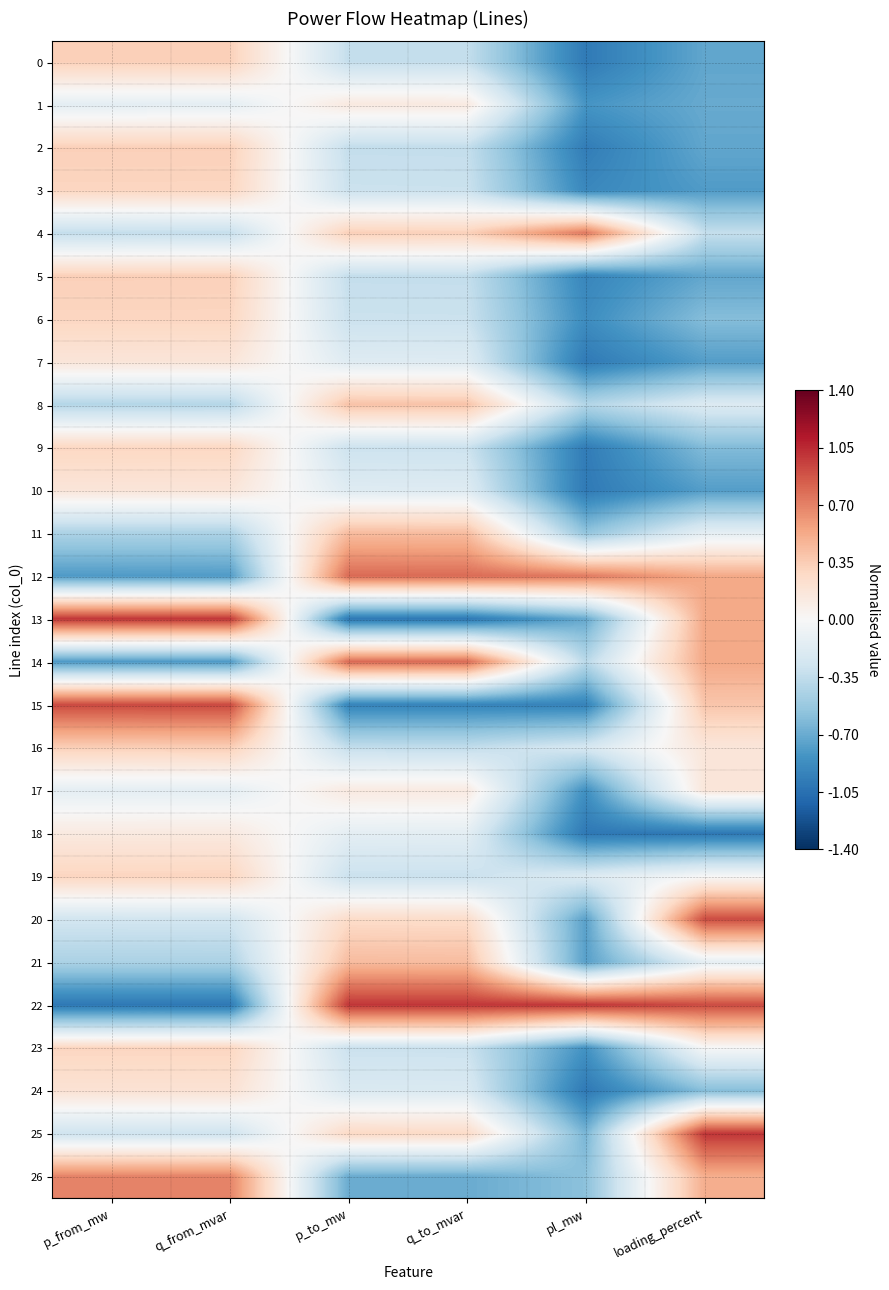

Reading right to left, transcribe all the data shown in this chart.

0: loading_percent=-0.7	pl_mw=-1.0	q_to_mvar=-0.3	p_to_mw=-0.3	q_from_mvar=0.3	p_from_mw=0.3
1: loading_percent=-0.7	pl_mw=-0.8	q_to_mvar=0.1	p_to_mw=0.1	q_from_mvar=-0.1	p_from_mw=-0.1
2: loading_percent=-0.7	pl_mw=-1.0	q_to_mvar=-0.3	p_to_mw=-0.3	q_from_mvar=0.3	p_from_mw=0.3
3: loading_percent=-0.8	pl_mw=-0.9	q_to_mvar=-0.3	p_to_mw=-0.3	q_from_mvar=0.3	p_from_mw=0.3
4: loading_percent=-0.3	pl_mw=0.7	q_to_mvar=0.3	p_to_mw=0.3	q_from_mvar=-0.3	p_from_mw=-0.3
5: loading_percent=-0.7	pl_mw=-0.9	q_to_mvar=-0.3	p_to_mw=-0.3	q_from_mvar=0.3	p_from_mw=0.3
6: loading_percent=-0.6	pl_mw=-0.9	q_to_mvar=-0.3	p_to_mw=-0.3	q_from_mvar=0.3	p_from_mw=0.3
7: loading_percent=-0.8	pl_mw=-1.0	q_to_mvar=-0.2	p_to_mw=-0.2	q_from_mvar=0.2	p_from_mw=0.2
8: loading_percent=-0.2	pl_mw=-0.4	q_to_mvar=0.4	p_to_mw=0.4	q_from_mvar=-0.4	p_from_mw=-0.4
9: loading_percent=-0.6	pl_mw=-1.0	q_to_mvar=-0.3	p_to_mw=-0.3	q_from_mvar=0.3	p_from_mw=0.3
10: loading_percent=-0.8	pl_mw=-1.0	q_to_mvar=-0.2	p_to_mw=-0.2	q_from_mvar=0.2	p_from_mw=0.2
11: loading_percent=-0.1	pl_mw=-0.6	q_to_mvar=0.4	p_to_mw=0.4	q_from_mvar=-0.4	p_from_mw=-0.4
12: loading_percent=0.5	pl_mw=0.7	q_to_mvar=0.8	p_to_mw=0.8	q_from_mvar=-0.8	p_from_mw=-0.8
13: loading_percent=0.5	pl_mw=-0.7	q_to_mvar=-1.0	p_to_mw=-1.0	q_from_mvar=1.0	p_from_mw=1.0
14: loading_percent=0.5	pl_mw=-0.4	q_to_mvar=0.8	p_to_mw=0.8	q_from_mvar=-0.8	p_from_mw=-0.8
15: loading_percent=0.4	pl_mw=-0.9	q_to_mvar=-0.9	p_to_mw=-0.9	q_from_mvar=0.9	p_from_mw=0.9
16: loading_percent=0.2	pl_mw=-0.2	q_to_mvar=-0.3	p_to_mw=-0.3	q_from_mvar=0.3	p_from_mw=0.3
17: loading_percent=0.2	pl_mw=-0.9	q_to_mvar=0.1	p_to_mw=0.1	q_from_mvar=-0.1	p_from_mw=-0.1
18: loading_percent=-1.0	pl_mw=-1.0	q_to_mvar=-0.1	p_to_mw=-0.1	q_from_mvar=0.1	p_from_mw=0.1
19: loading_percent=-0.0	pl_mw=-0.2	q_to_mvar=-0.3	p_to_mw=-0.3	q_from_mvar=0.3	p_from_mw=0.3
20: loading_percent=0.9	pl_mw=-0.8	q_to_mvar=0.3	p_to_mw=0.3	q_from_mvar=-0.3	p_from_mw=-0.3
21: loading_percent=-0.1	pl_mw=-0.8	q_to_mvar=0.4	p_to_mw=0.4	q_from_mvar=-0.4	p_from_mw=-0.4
22: loading_percent=0.9	pl_mw=1.0	q_to_mvar=1.0	p_to_mw=1.0	q_from_mvar=-1.0	p_from_mw=-1.0
23: loading_percent=-0.0	pl_mw=-0.8	q_to_mvar=-0.3	p_to_mw=-0.3	q_from_mvar=0.3	p_from_mw=0.3
24: loading_percent=-0.6	pl_mw=-1.0	q_to_mvar=-0.2	p_to_mw=-0.2	q_from_mvar=0.2	p_from_mw=0.2
25: loading_percent=1.0	pl_mw=-0.6	q_to_mvar=0.3	p_to_mw=0.3	q_from_mvar=-0.3	p_from_mw=-0.3
26: loading_percent=0.5	pl_mw=-0.6	q_to_mvar=-0.7	p_to_mw=-0.7	q_from_mvar=0.7	p_from_mw=0.7